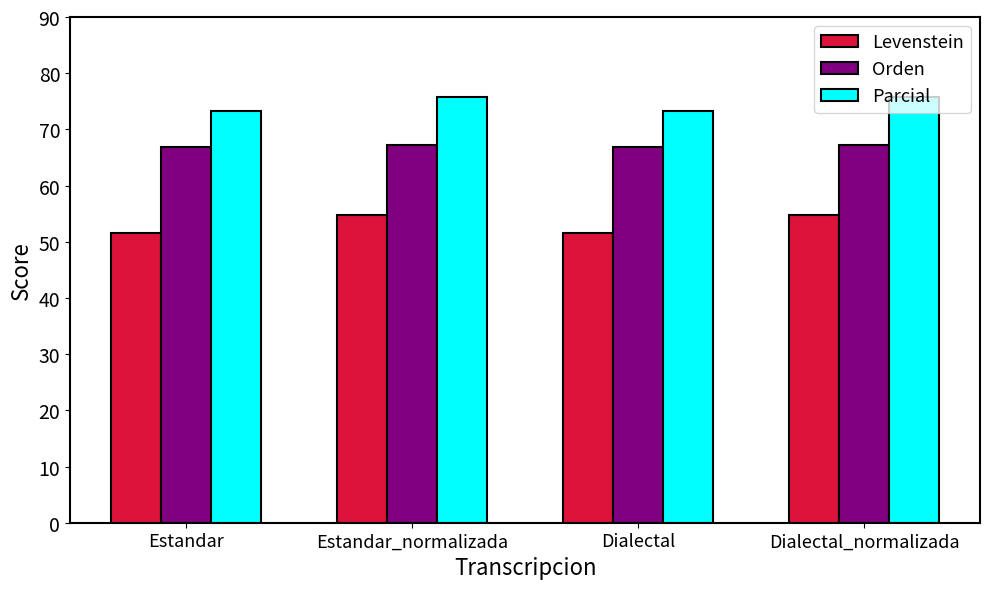

What is the difference between the highest and lowest values at Estandar?

21.8